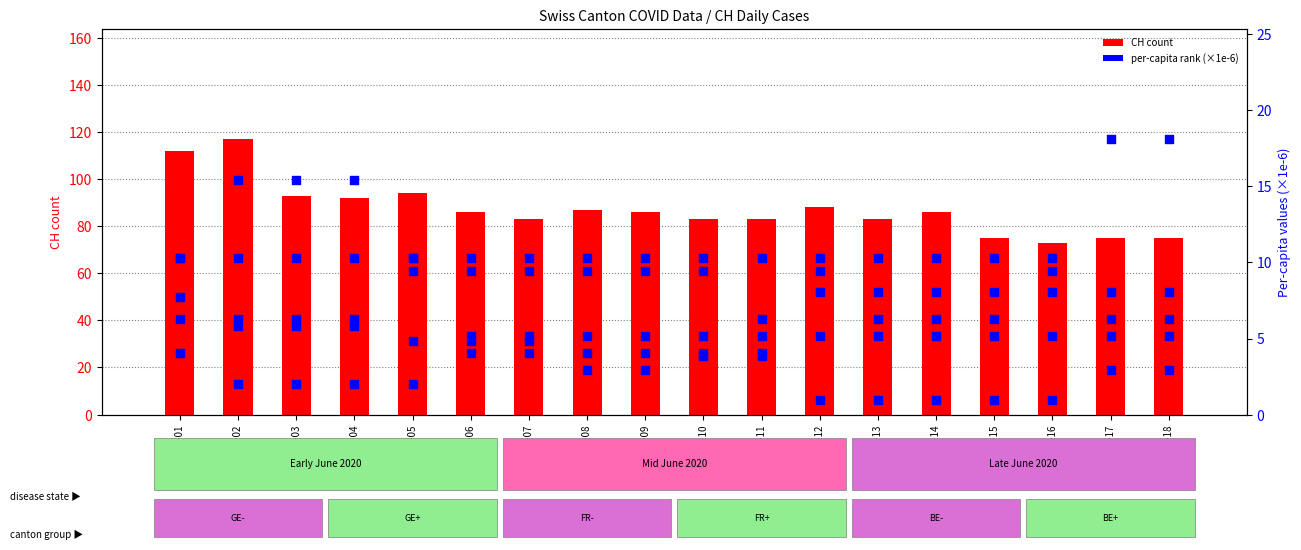

Which series contains the highest Y value?

CH count